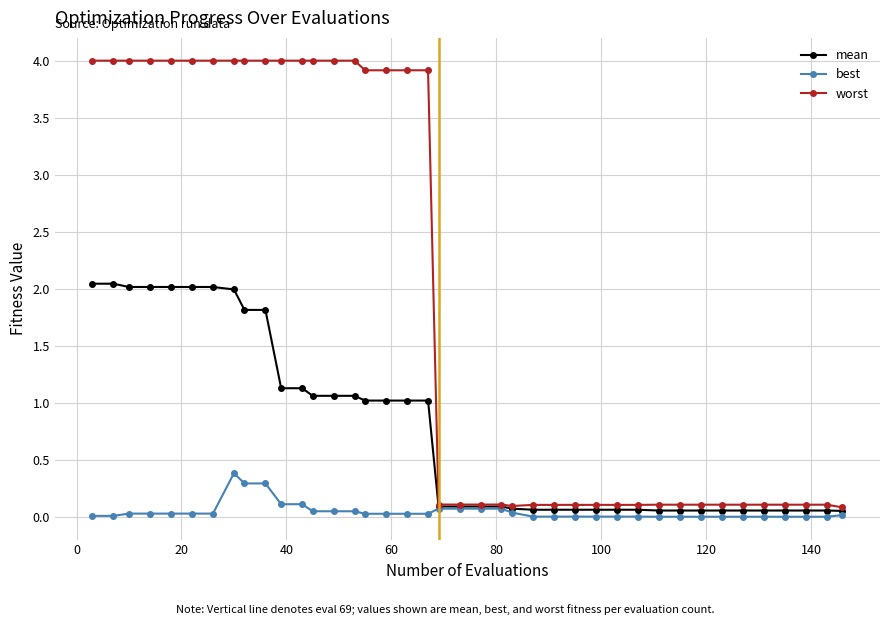

Which series has the largest range (max minus min)?

worst